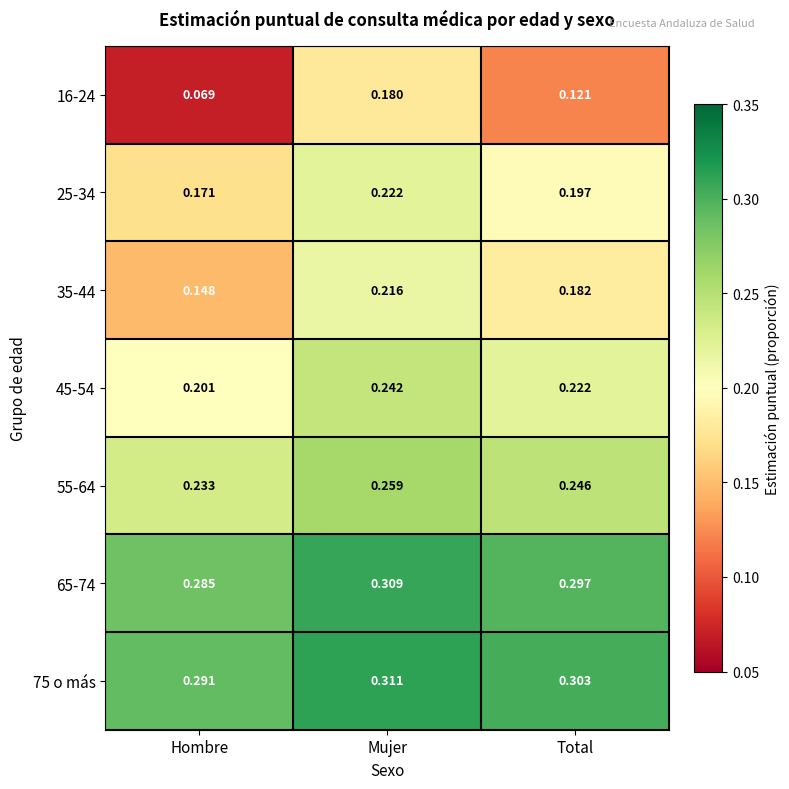

Which series has the largest total across all categories?

75 o más